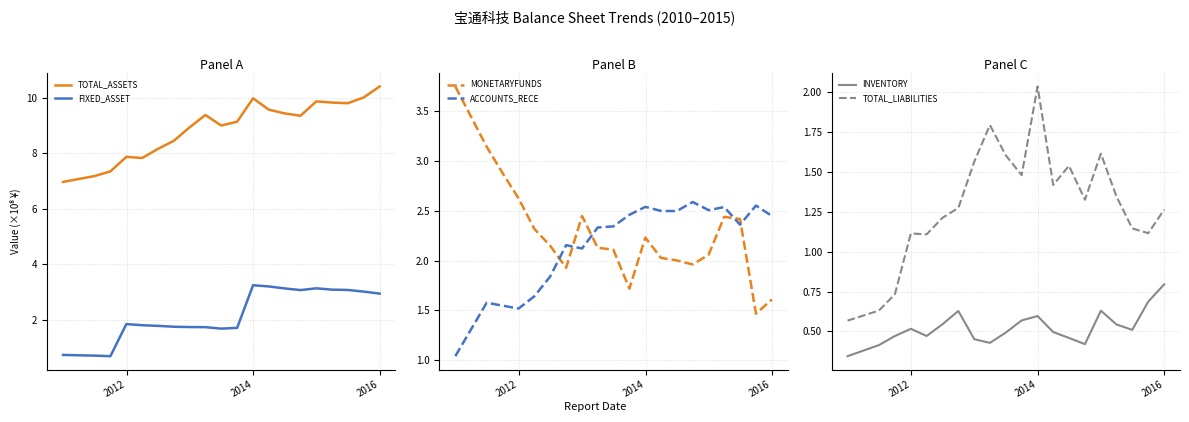

What is the sum of all INVENTORY values?

10.5